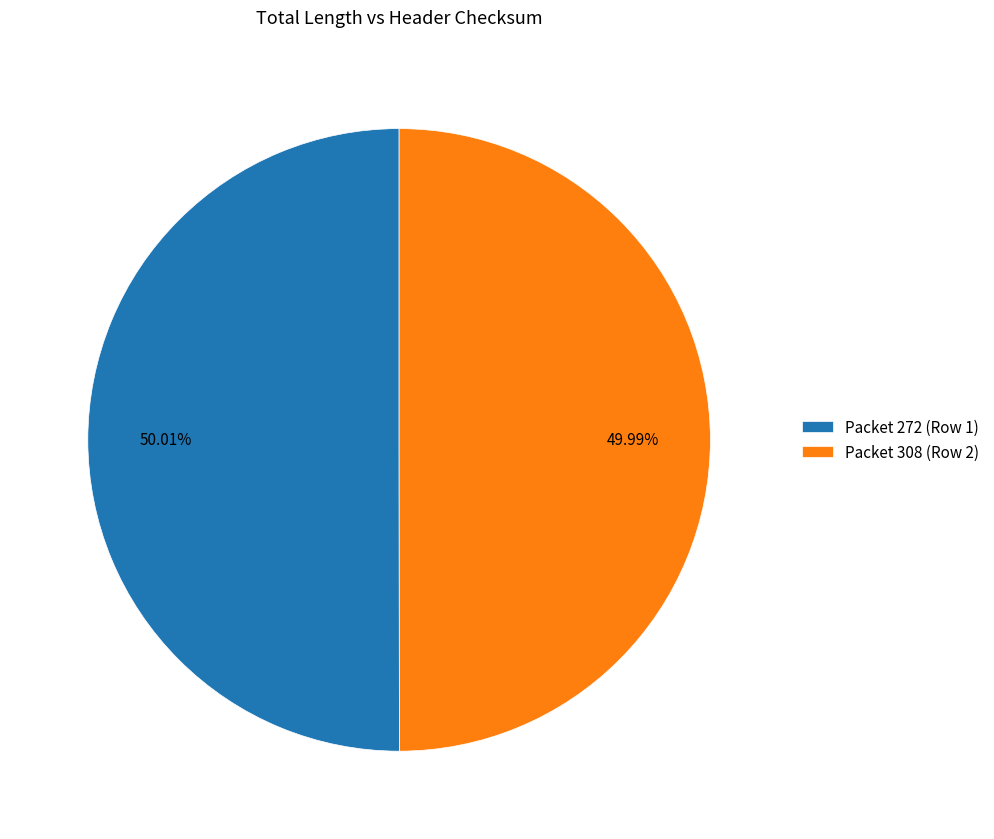

Combined, do Packet 308 (Row 2) and Packet 272 (Row 1) account for over 50%?

Yes